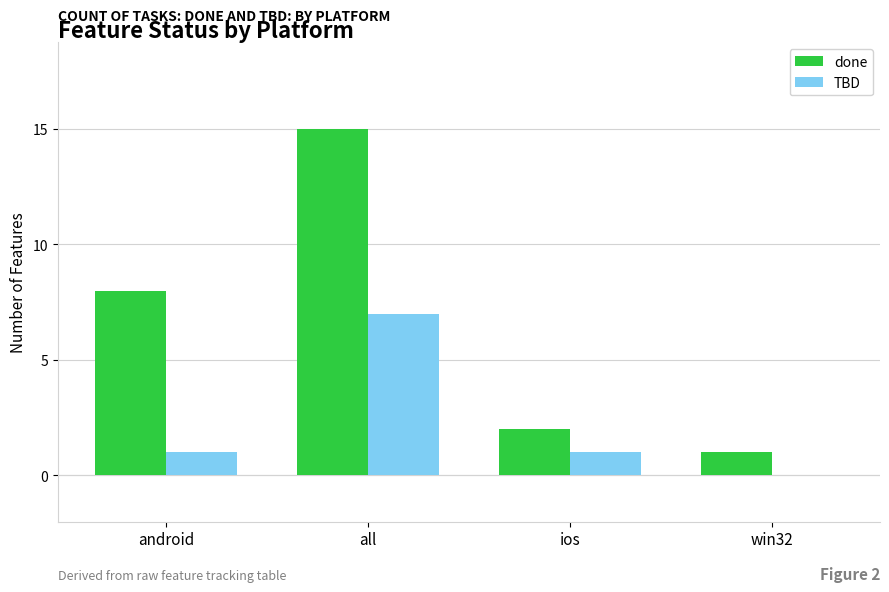

How many groups of bars are there?

4